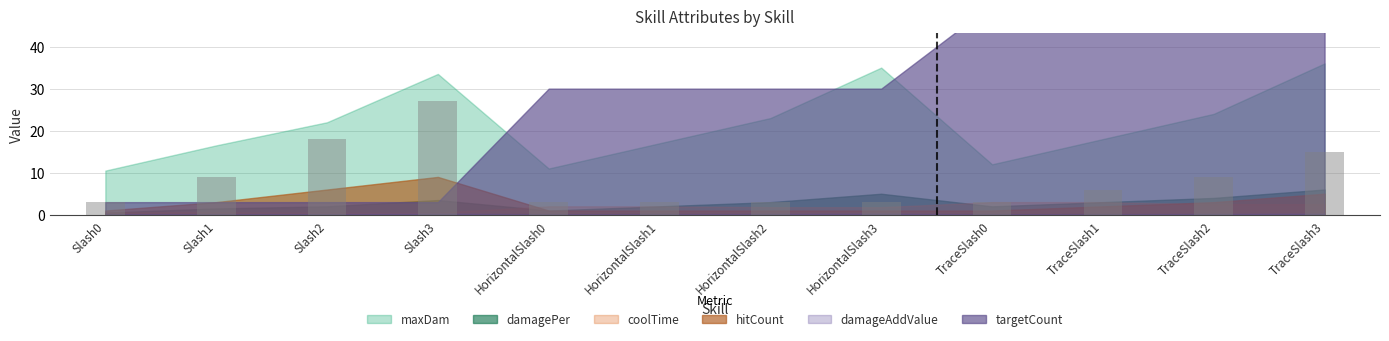

What is the label of the 3rd bar from the left?

Slash2